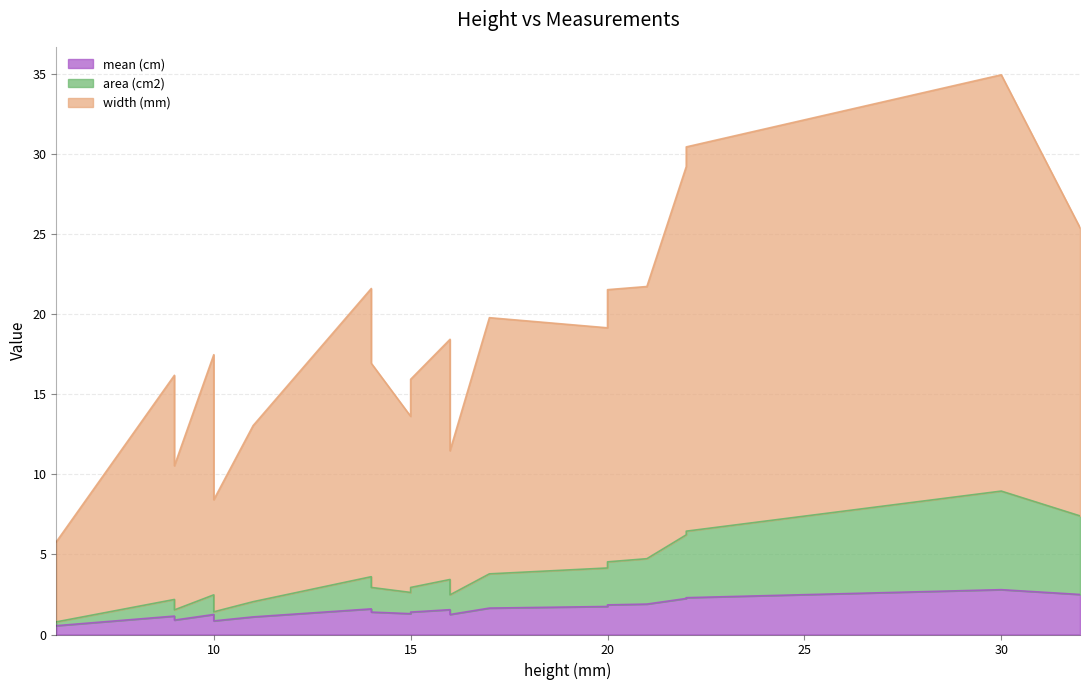

Which has a higher value, 14 or 20?

20